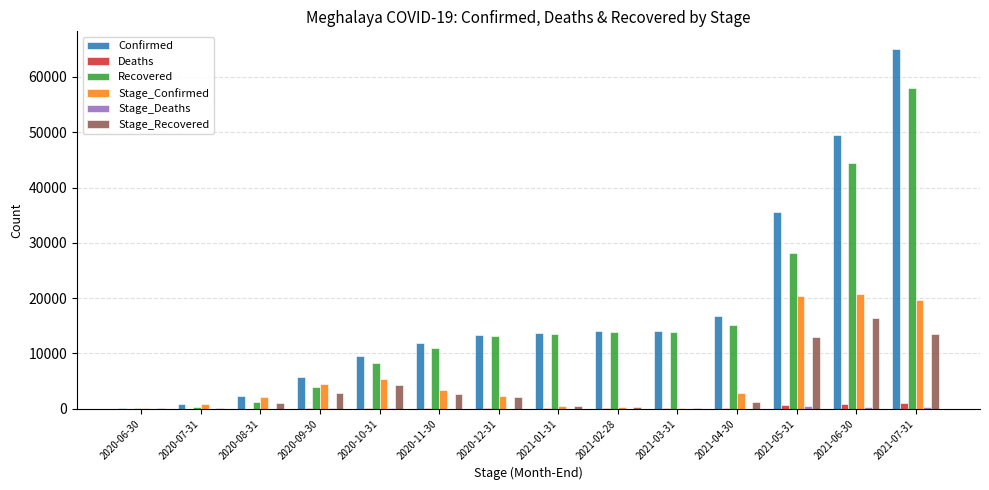

Which label corresponds to the largest value in the chart?

2021-07-31